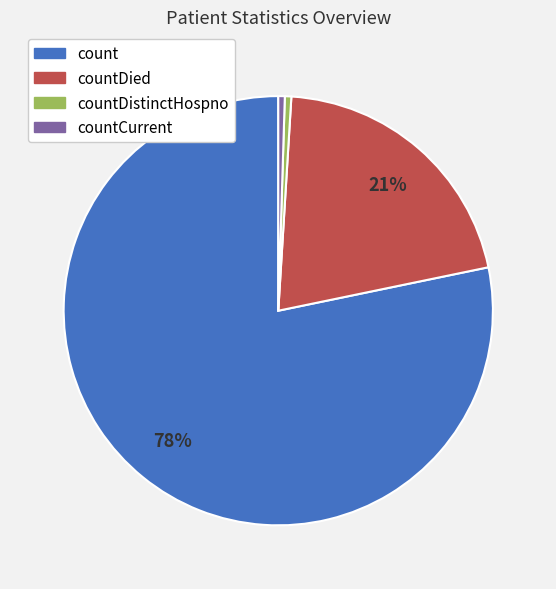

Do countDied and countCurrent together represent more than half of the pie?

No